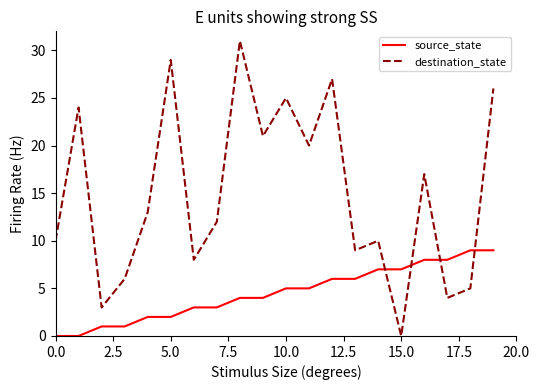

Which series has the largest range (max minus min)?

destination_state